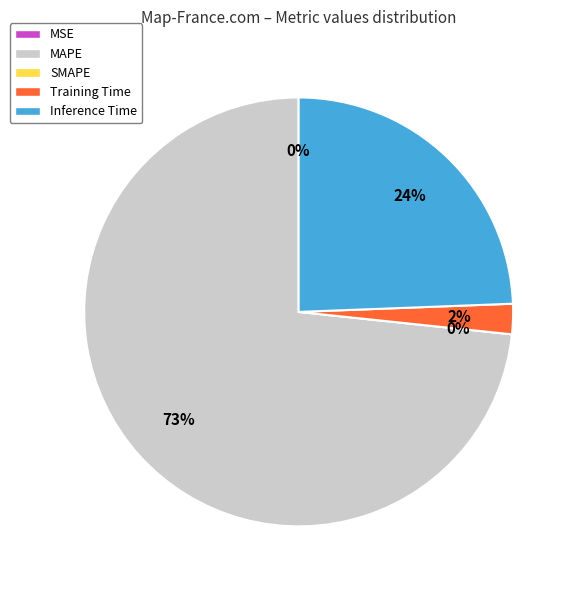

Between MAPE and SMAPE, which is larger?

MAPE